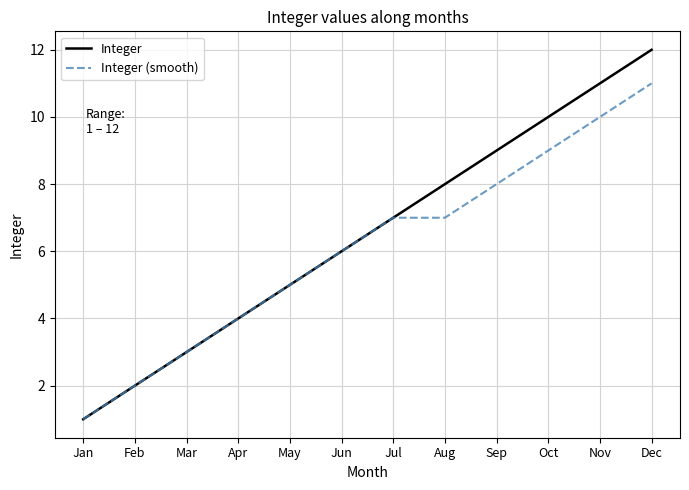

Which series has the widest spread of values?

Integer